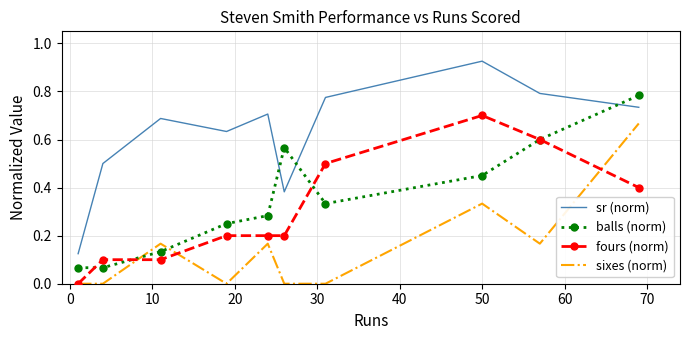

True or false: fours (norm) and sr (norm) intersect in this chart.

False